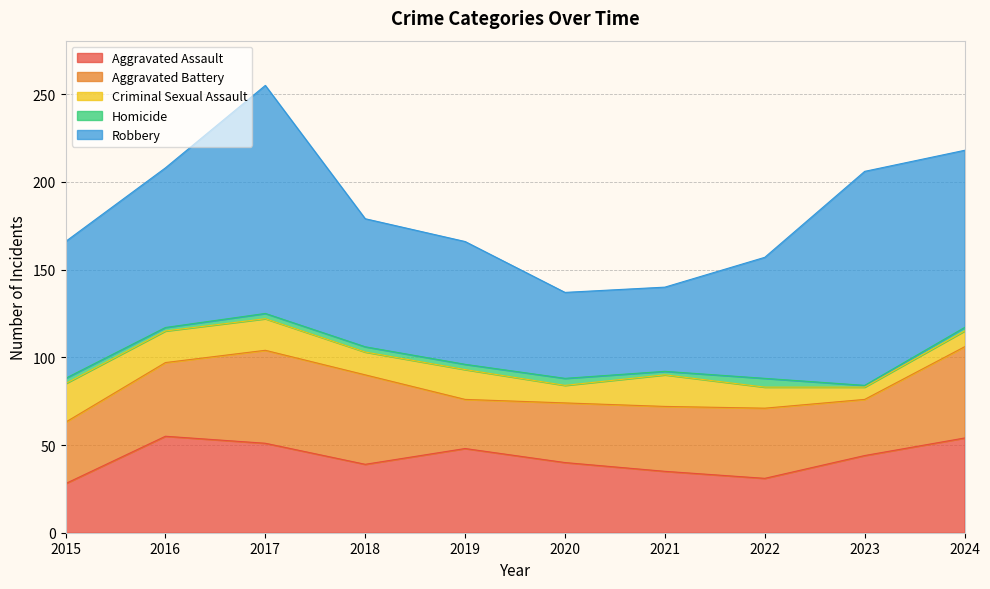

Which has a higher value, 2015 or 2024?

2024